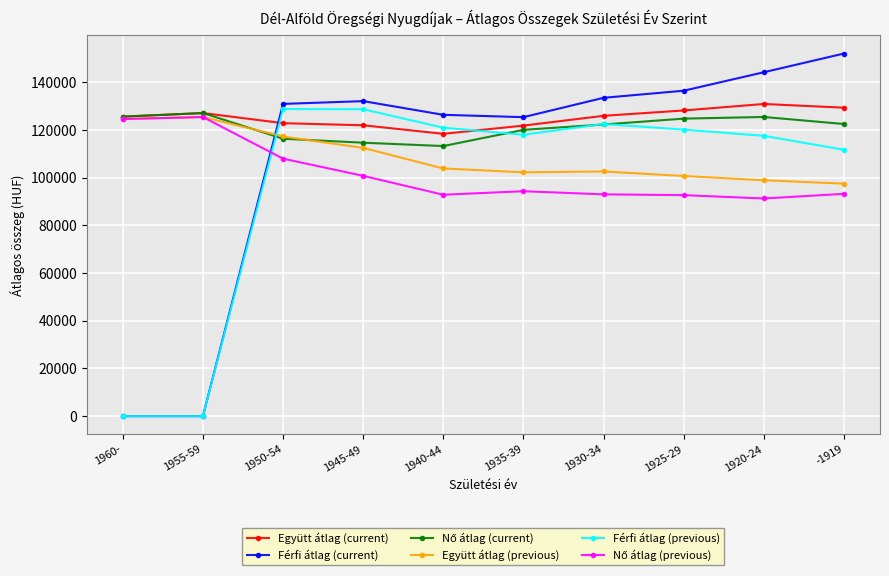

What is the label of the 9th point from the right?

1955-59